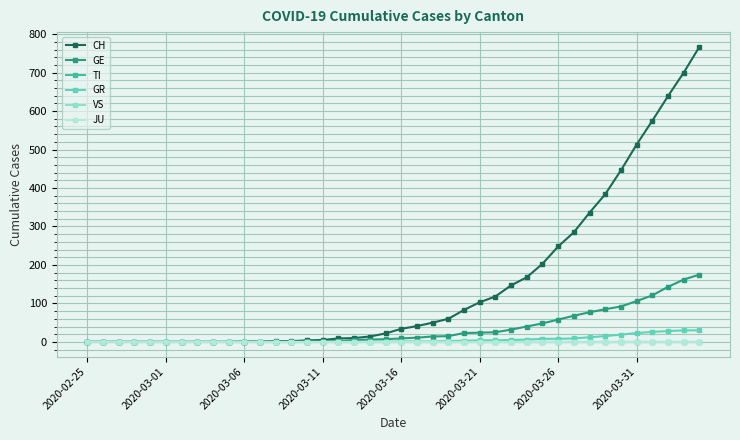

Reading left to right, transcribe all the data shown in this chart.

CH: 0	0	0	0	0	0	0	0	0	0	1	1	2	2	4	5	9	10	14	22	34	41	50	60	83	103	118	147	168	203	248	285	336	384	446	513	575	639	700	767
GE: 0	0	0	0	0	0	0	0	0	0	0	0	0	0	1	1	2	5	6	7	9	11	14	15	23	24	25	32	40	48	58	68	77	85	92	106	121	143	162	175
TI: 0	0	0	0	0	0	0	0	0	0	0	0	0	0	0	0	0	0	0	0	0	0	0	0	0	0	0	0	0	0	0	0	0	0	0	0	0	0	0	0
GR: 0	0	0	0	0	0	0	0	0	0	0	0	0	0	0	0	0	0	0	0	1	1	1	2	3	4	4	5	6	8	8	9	12	15	19	23	26	28	30	30
VS: 0	0	0	0	0	0	0	0	0	0	0	0	0	0	0	0	0	0	0	0	0	0	0	0	0	0	0	0	0	0	0	0	0	0	0	0	0	0	0	0
JU: 0	0	0	0	0	0	0	0	0	0	0	0	0	0	0	0	0	0	0	0	0	0	0	0	0	0	0	0	0	0	0	0	0	0	0	0	0	0	0	0